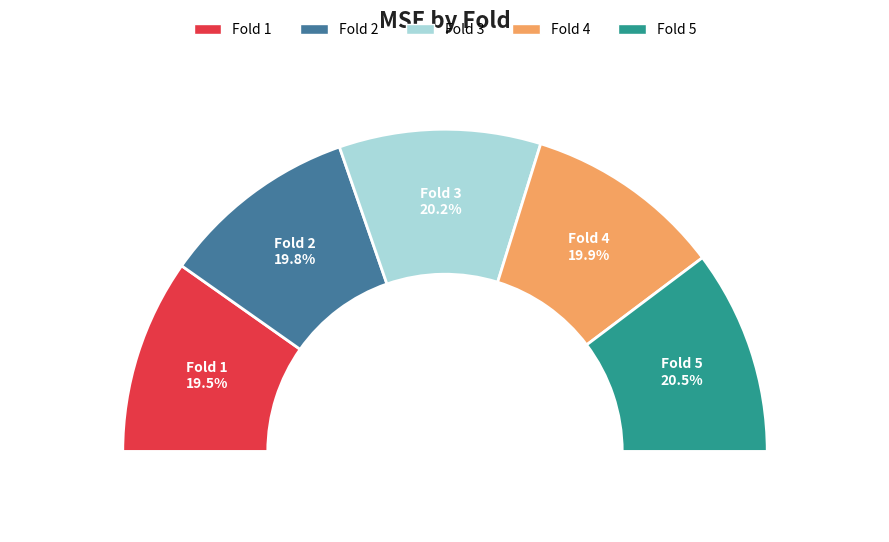

True or false: Fold 1 accounts for 34% of the total.

False